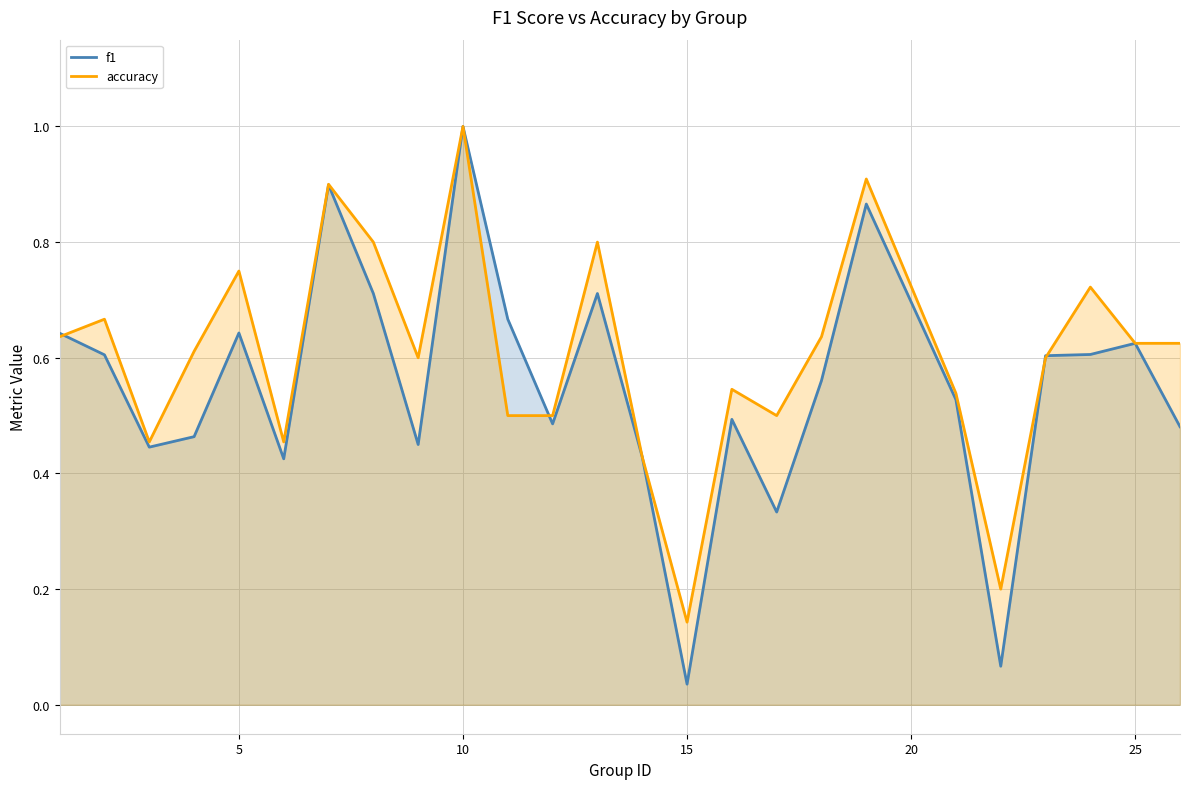

Rank the series by their average value, from lowest to highest.

f1, accuracy